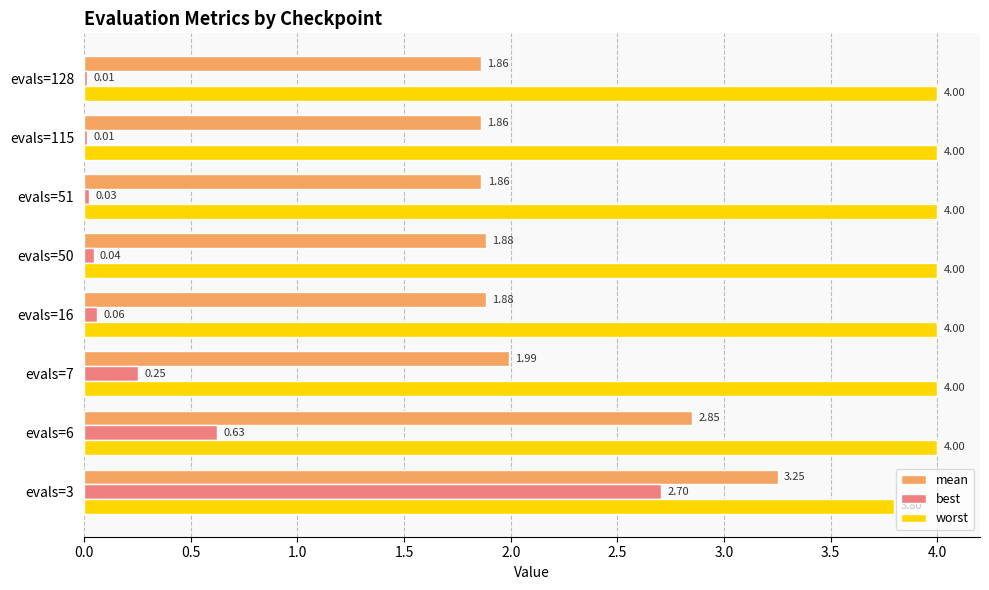

What is the spread (max minus min) of values at evals=3?

1.1